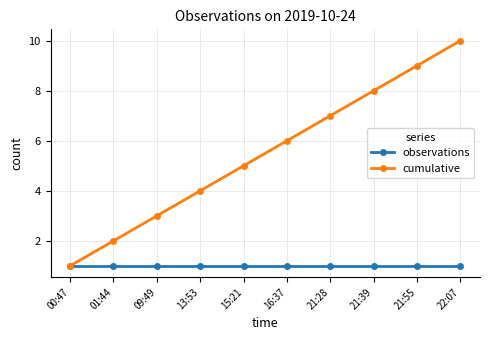

Is it true that observations equals 1 at 22:07?

True